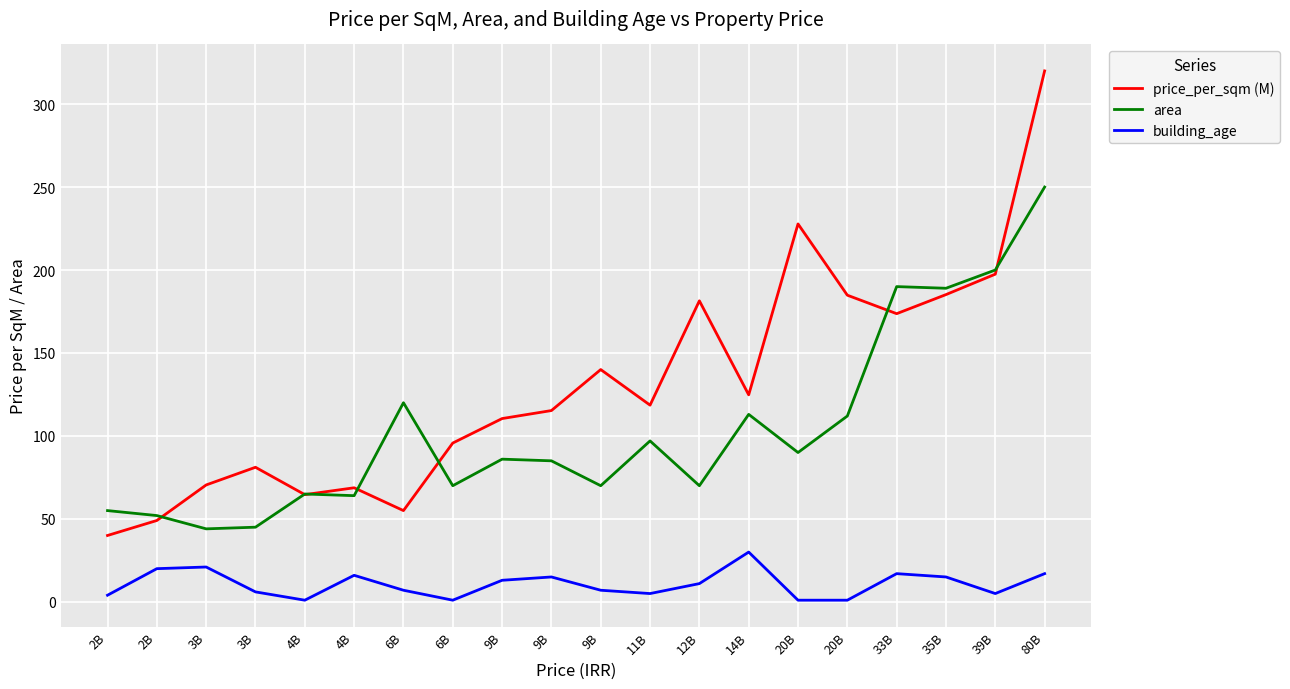

Which series has the largest total across all categories?

price_per_sqm (M)